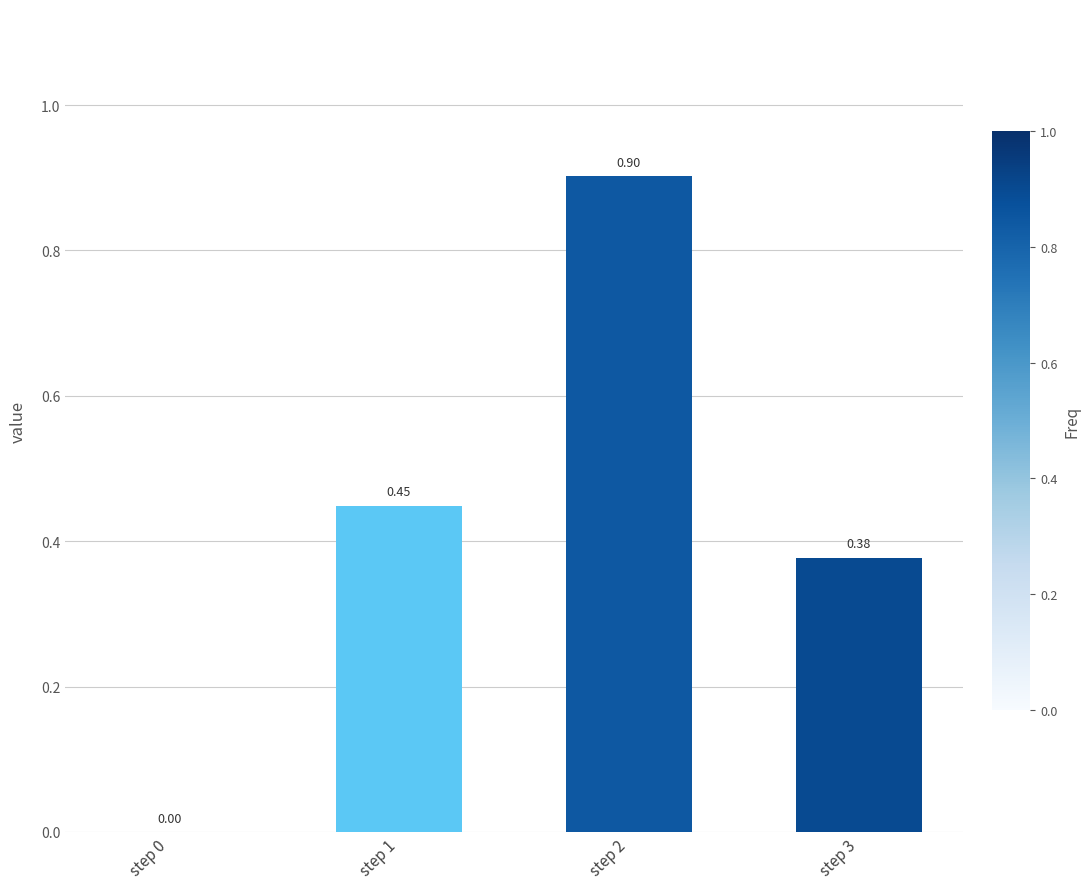

The chart shows a value of 1.3 at step 2. True or false?

False